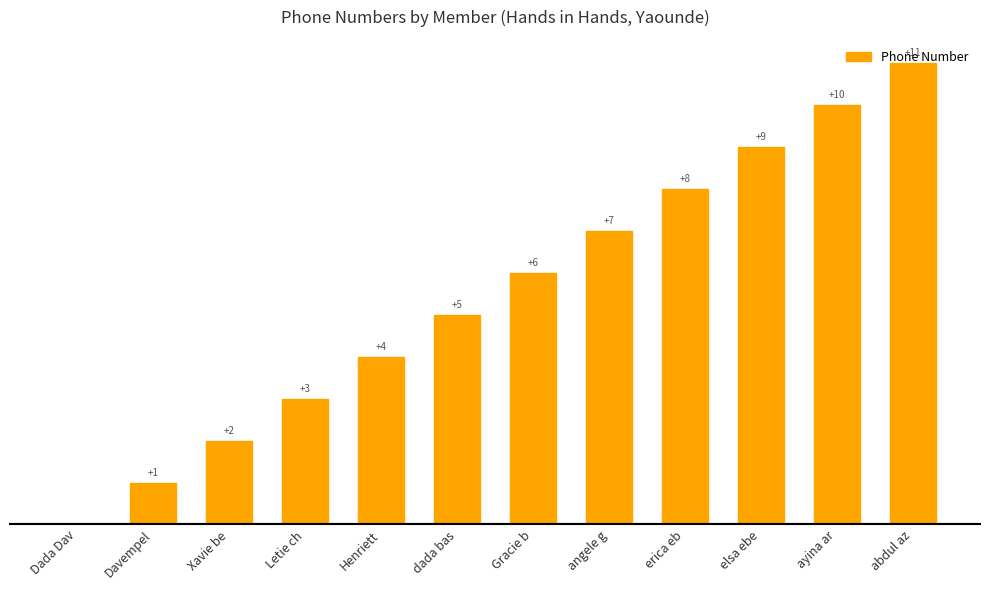

At which label is the value closest to 5?

dada bas